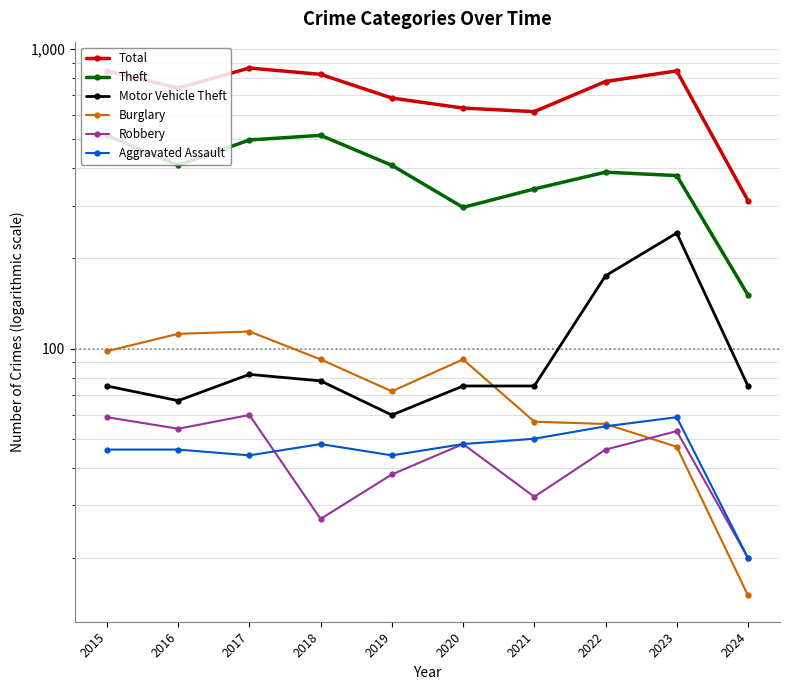

What is the value of the Theft point at the 5th from the left?

409